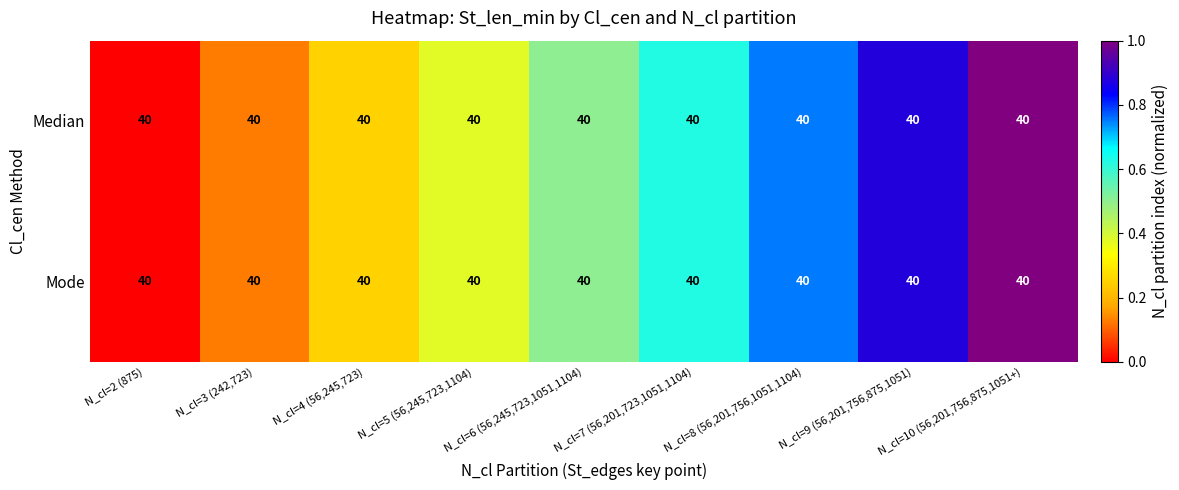

Which has a higher value, N_cl=8 (56,201,756,1051,1104) or N_cl=9 (56,201,756,875,1051)?

N_cl=9 (56,201,756,875,1051)